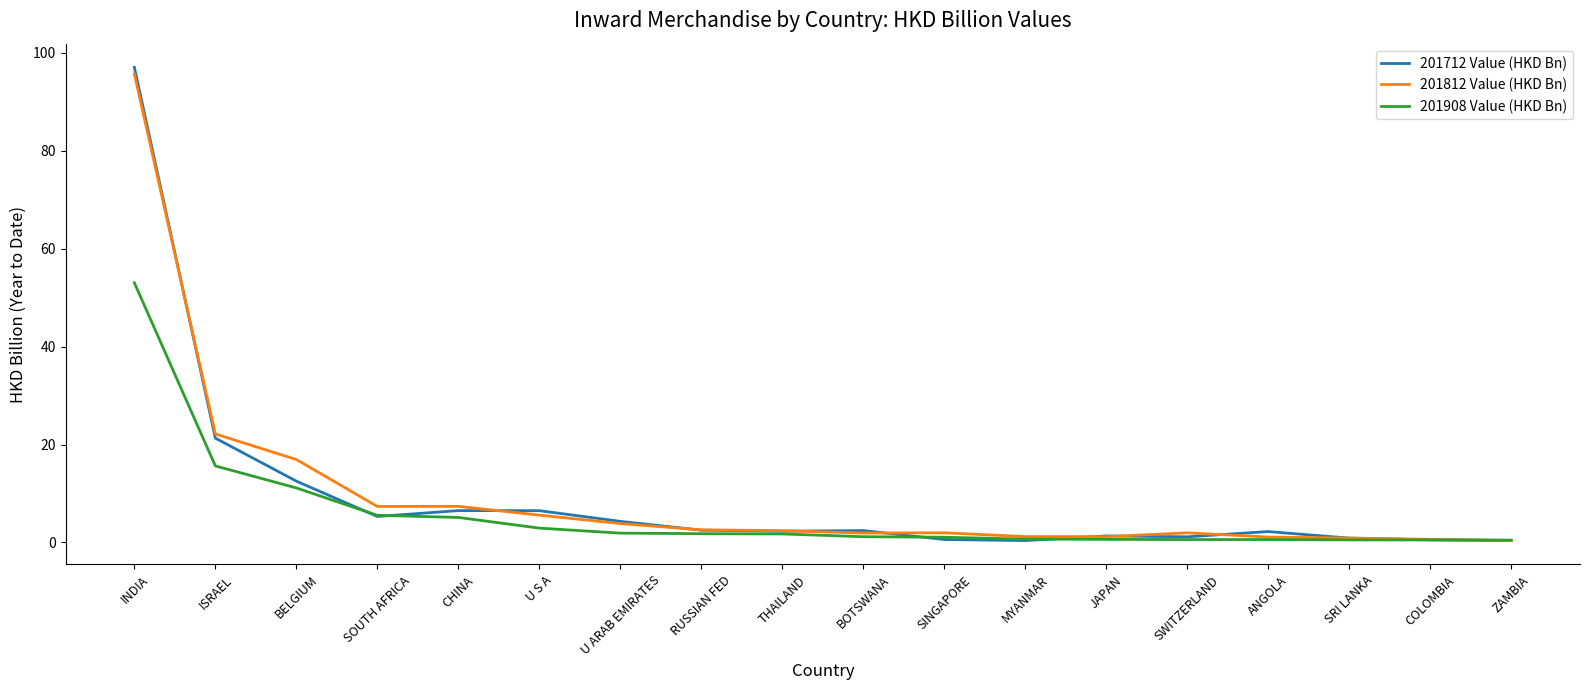

The 201712 Value (HKD Bn) series shows 39.5 at INDIA. True or false?

False